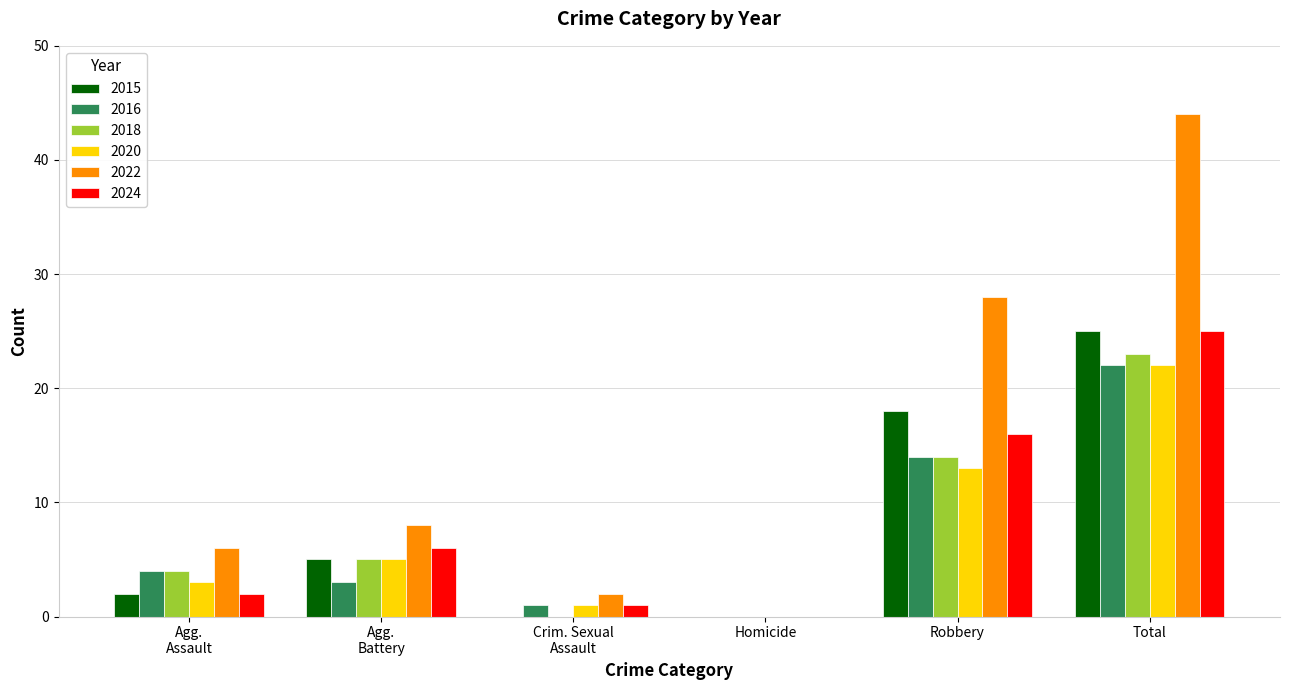

What is the maximum value shown in the chart?

44